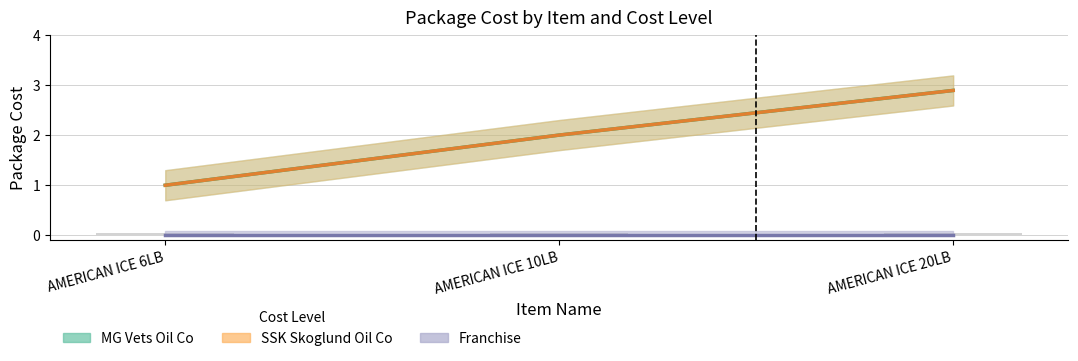

Where does the MG Vets Oil Co series first go above 2?

AMERICAN ICE 20LB